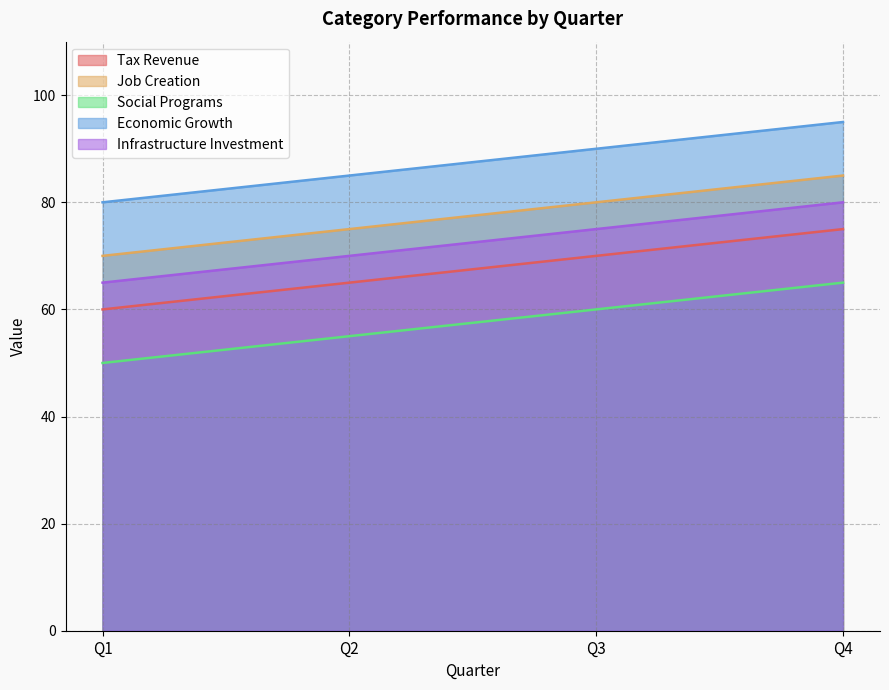

At Q2, list the series in order from smallest to largest.

Social Programs, Tax Revenue, Infrastructure Investment, Job Creation, Economic Growth